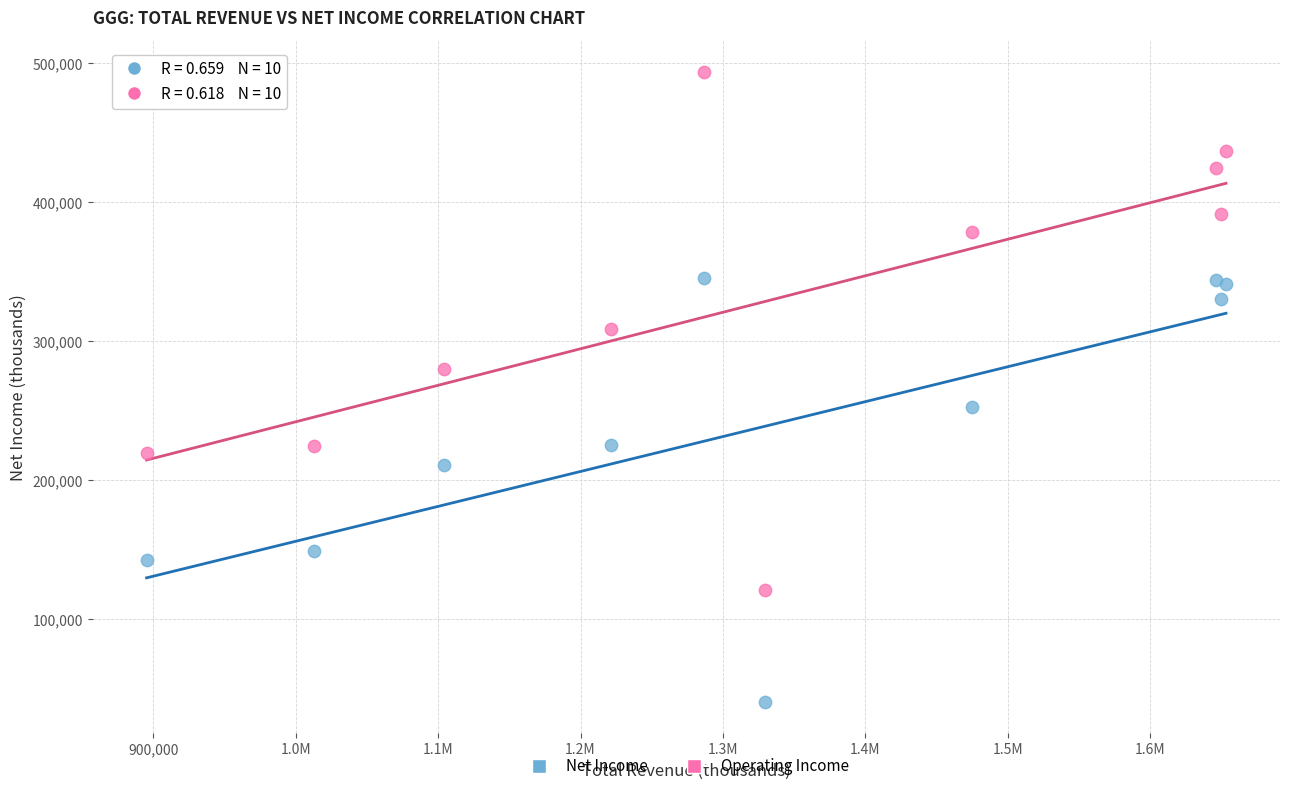

What is the X range (max minus min) for the scatter plot?

758000